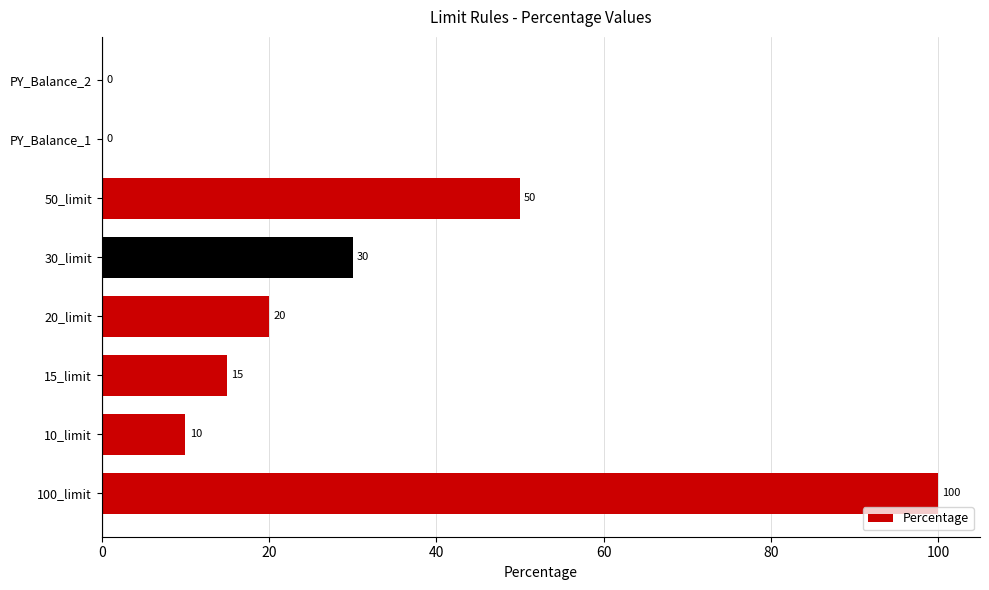

Is it true that the value at 50_limit is 10?

False